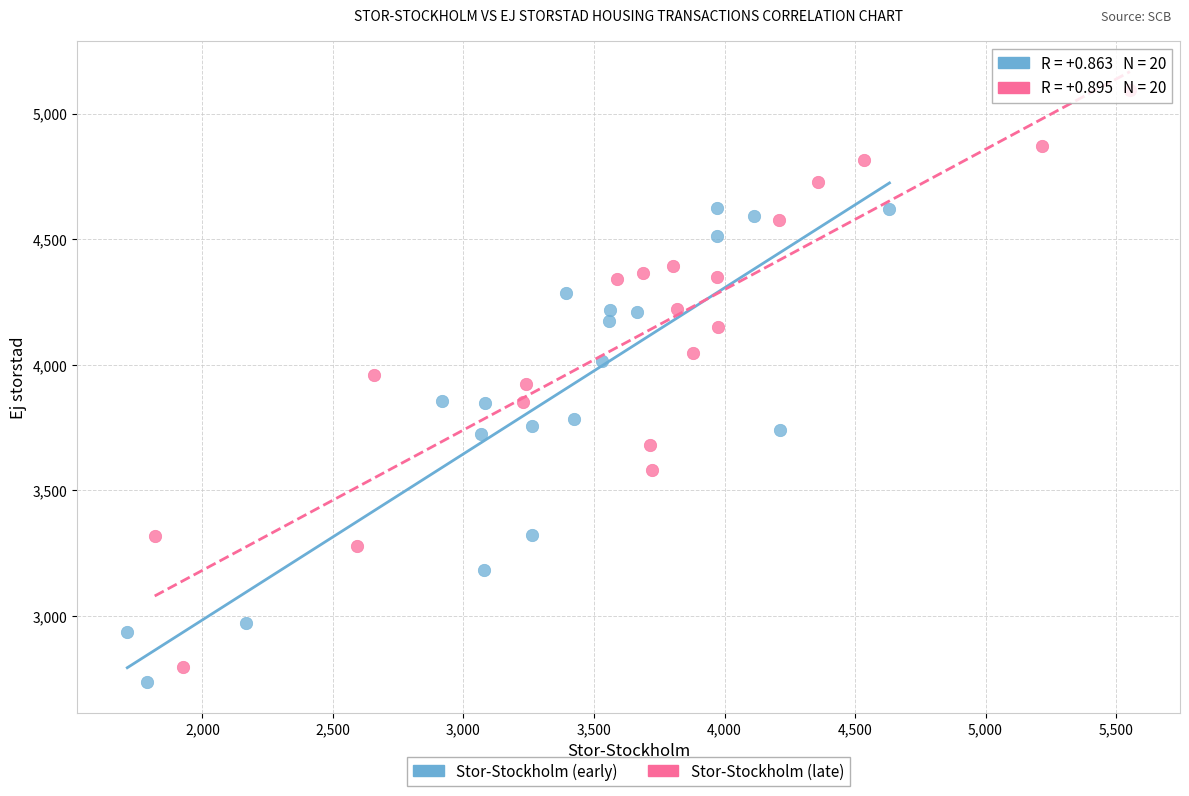

Which series contains the highest Y value?

Stor-Stockholm (late)